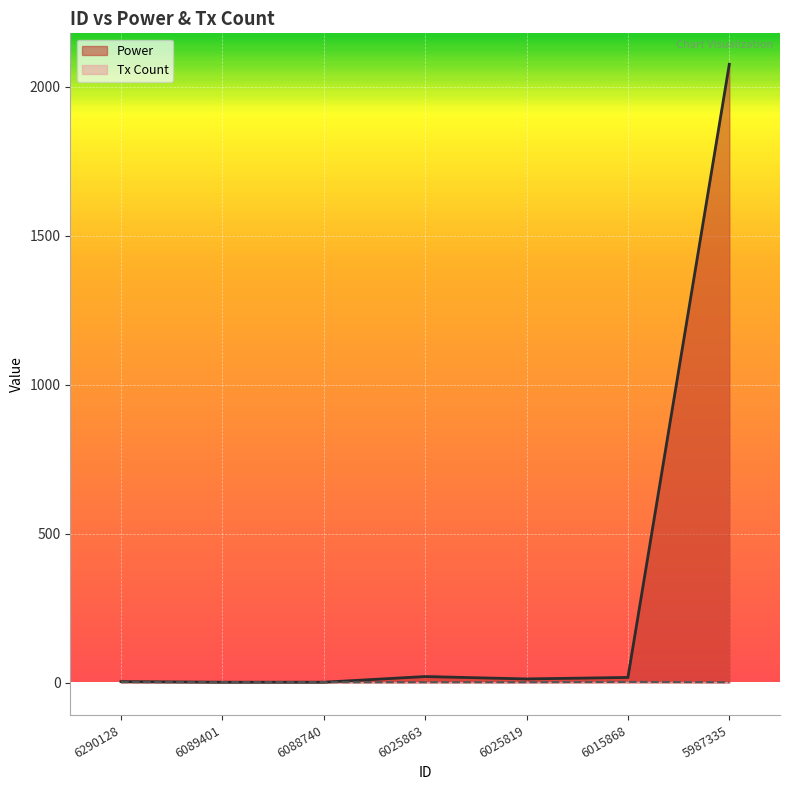

Does the chart display data point markers on the line(s)?

No